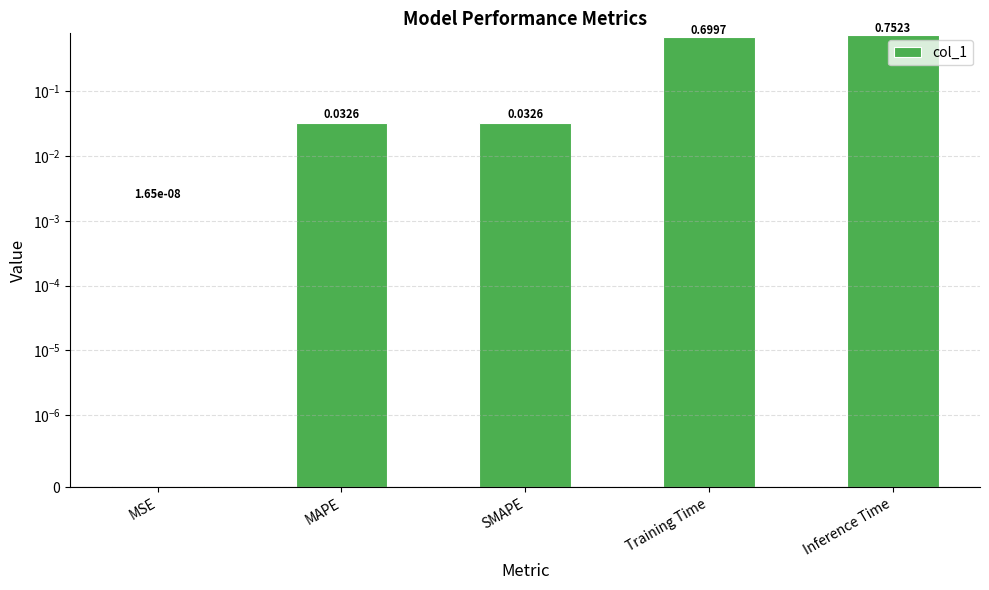

At which category does the chart reach its minimum across all series?

MSE